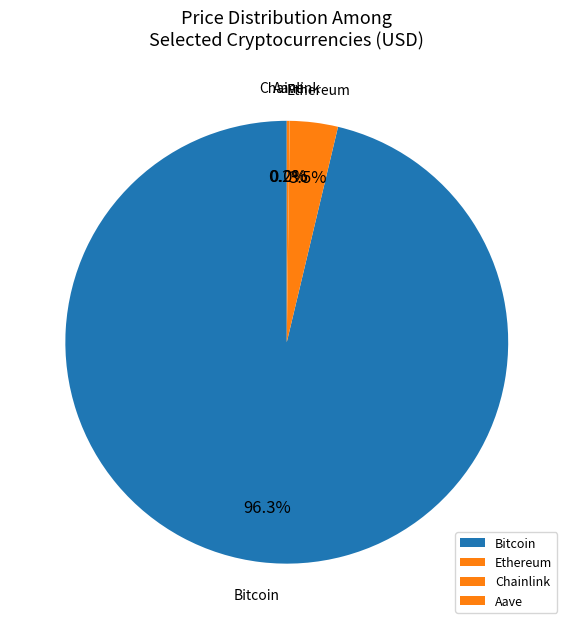

Does any single category account for the majority?

Yes